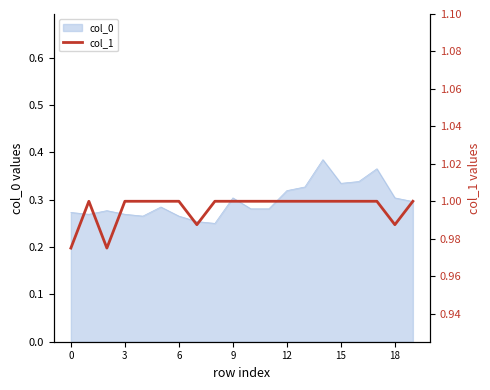

Which category has the highest value across all series?

3